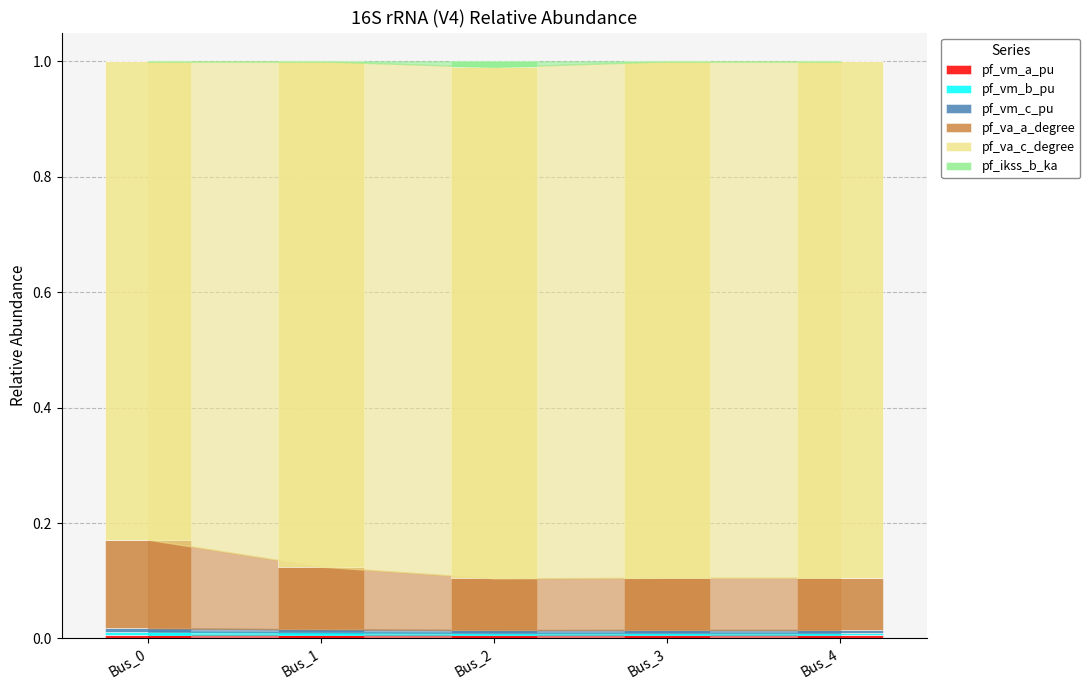

The value of pf_va_c_degree at Bus_1 is 1.4. True or false?

False